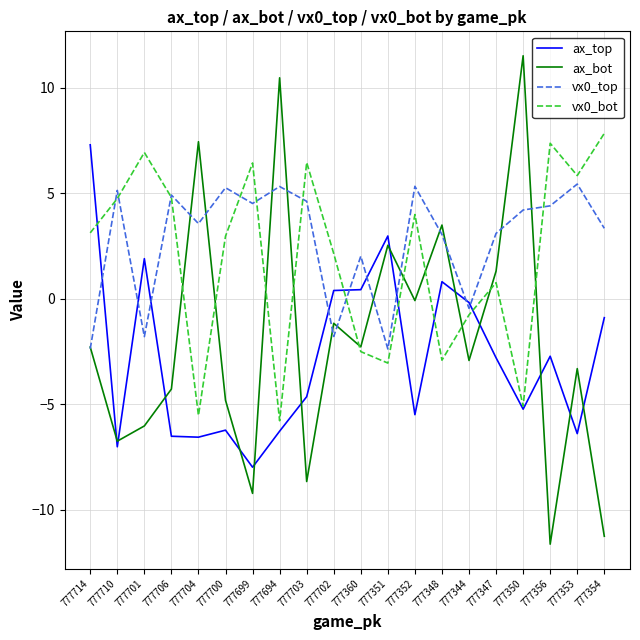

What is the total value across all series at 777706?

-1.1